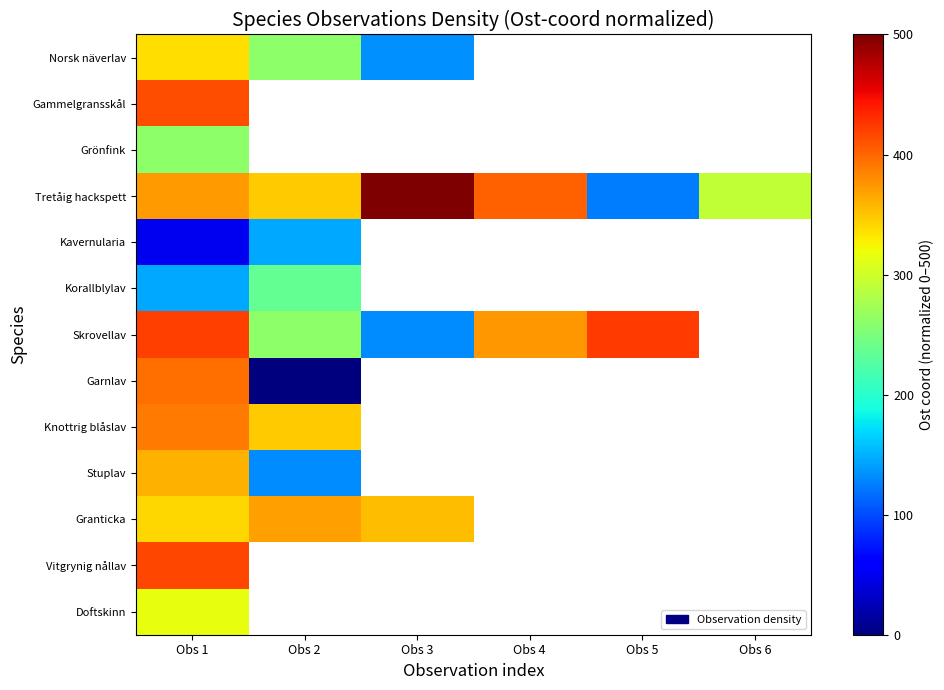

Rank the series at Obs 1 from lowest to highest value.

Kavernularia, Korallblylav, Grönfink, Doftskinn, Norsk näverlav, Granticka, Stuplav, Tretåig hackspett, Knottrig blåslav, Garnlav, Gammelgransskål, Vitgrynig nållav, Skrovellav